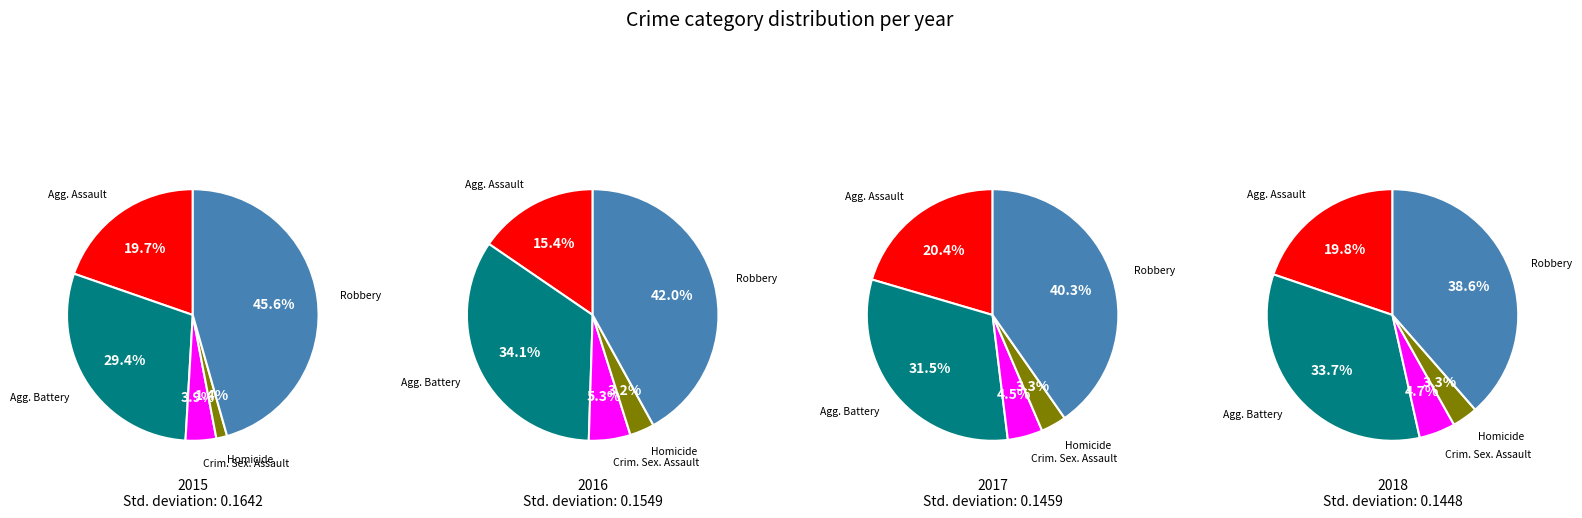

Combined, do Aggravated Battery and Robbery account for over 50%?

Yes